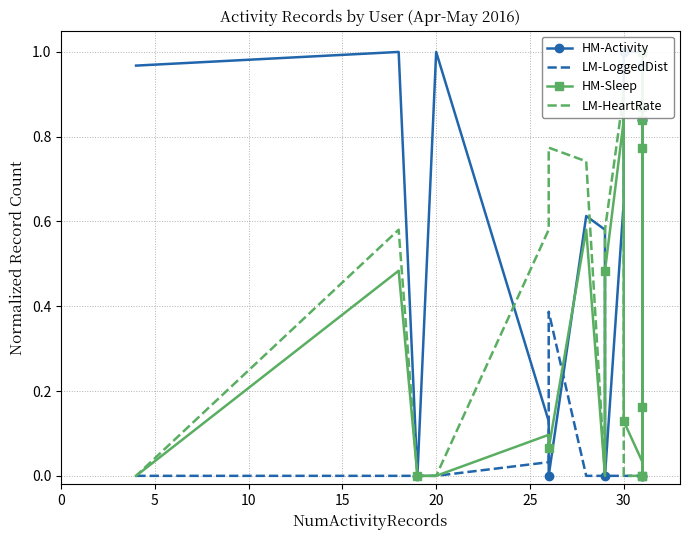

Where is the first local minimum for HM-Sleep?

20